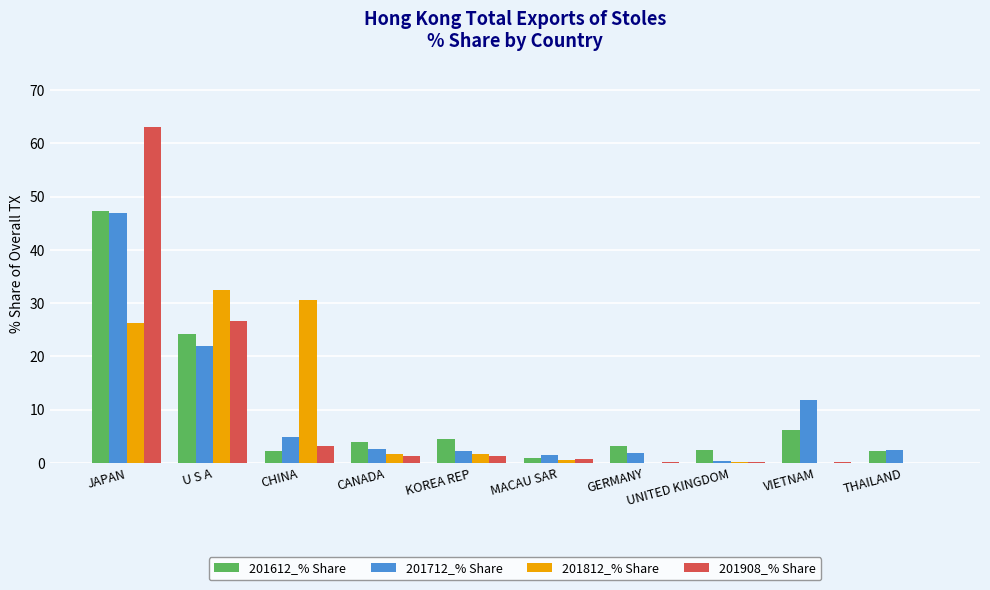

What are all the series names shown in the legend?

201612_% Share, 201712_% Share, 201812_% Share, 201908_% Share